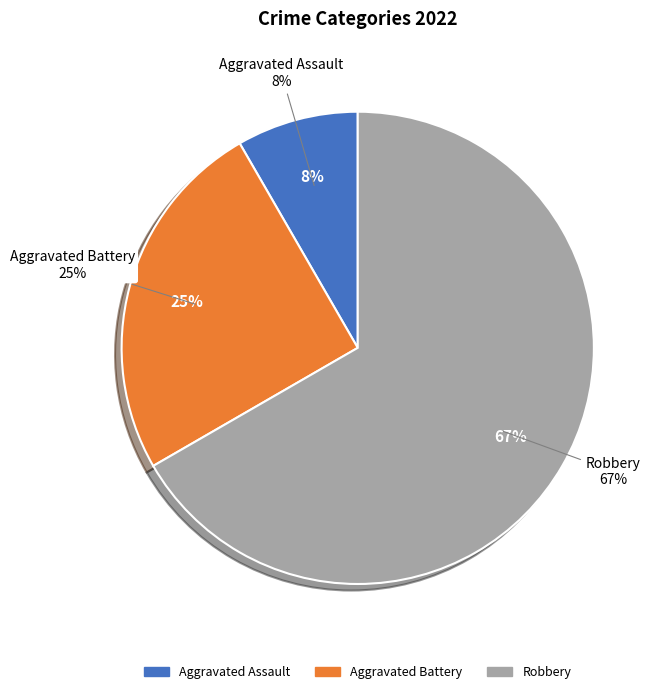

How many slices are in this pie chart?

3